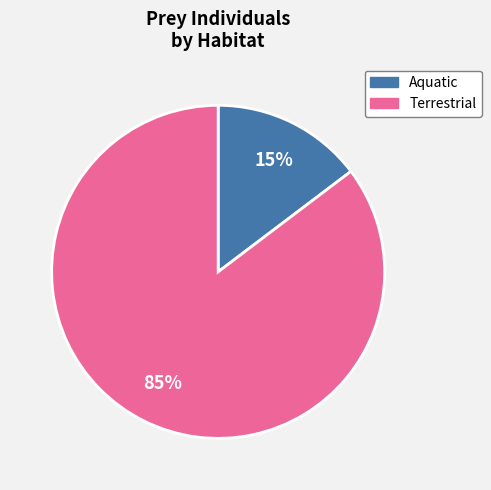

To the nearest percent, what is the average slice percentage?

50%